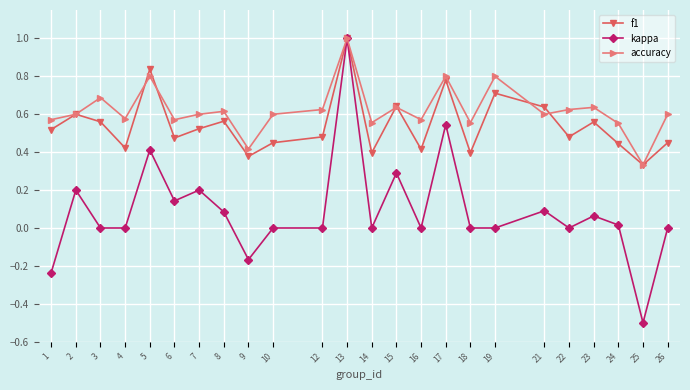

What is the lowest value of the kappa series?

-0.5